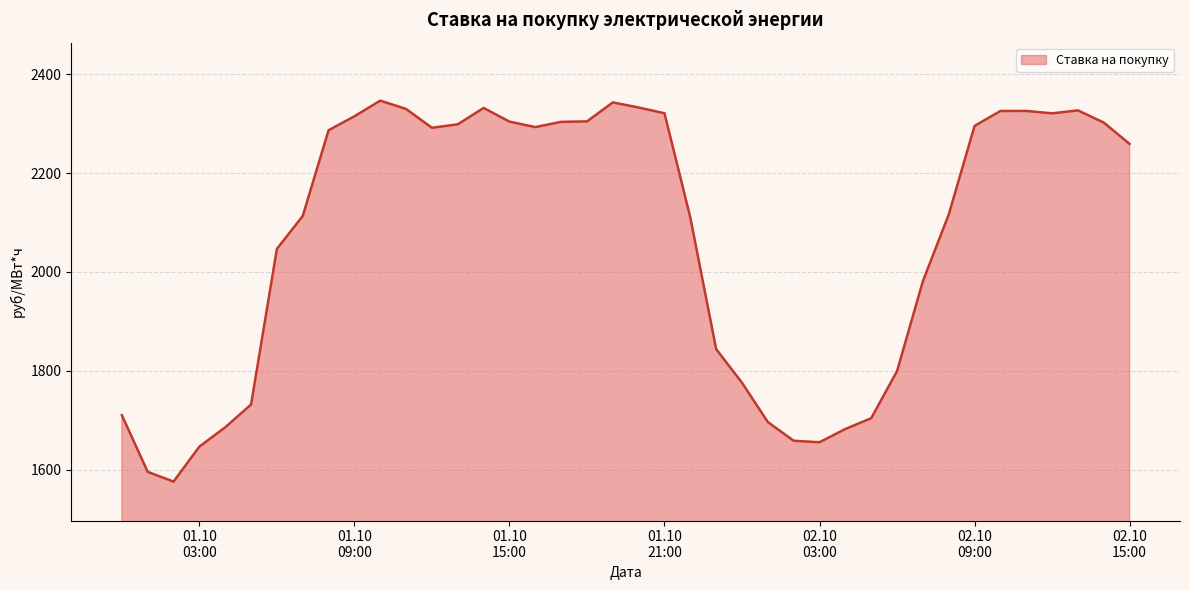

What is the minimum value shown in the chart?

1575.6